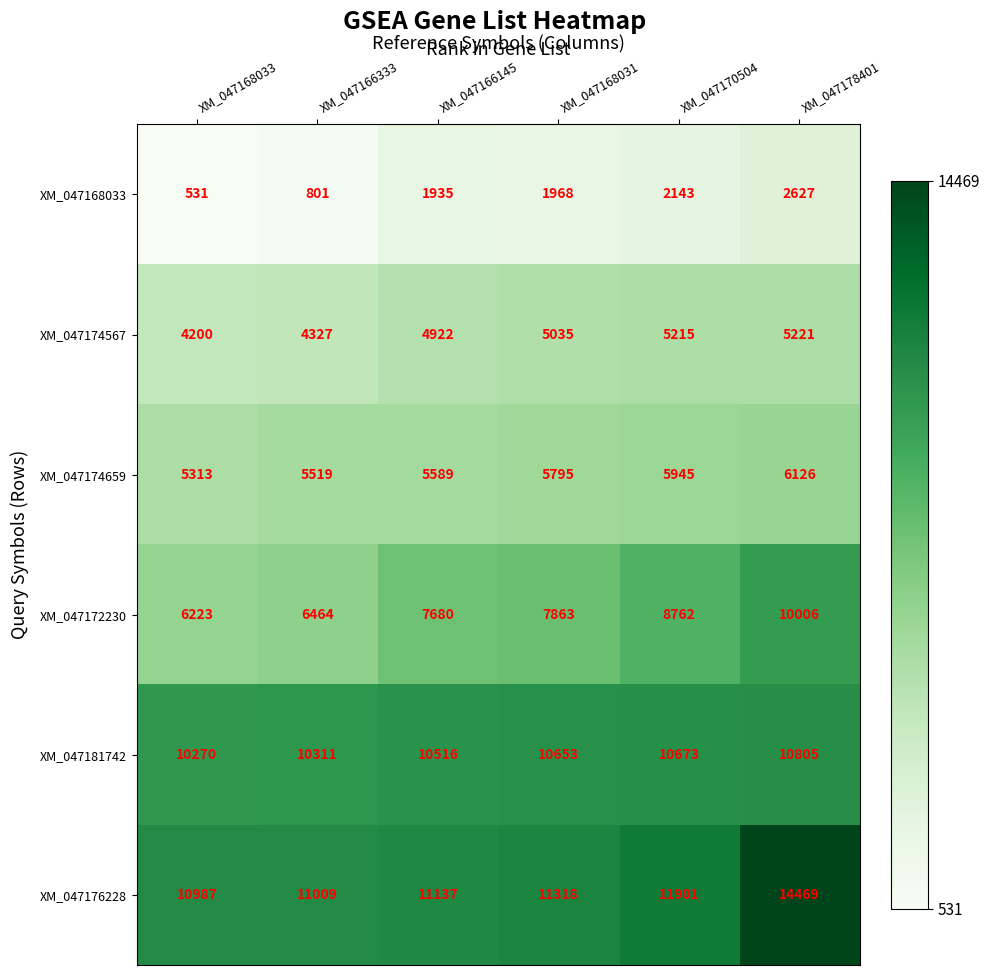

At how many categories does at least one series exceed 7978?

6